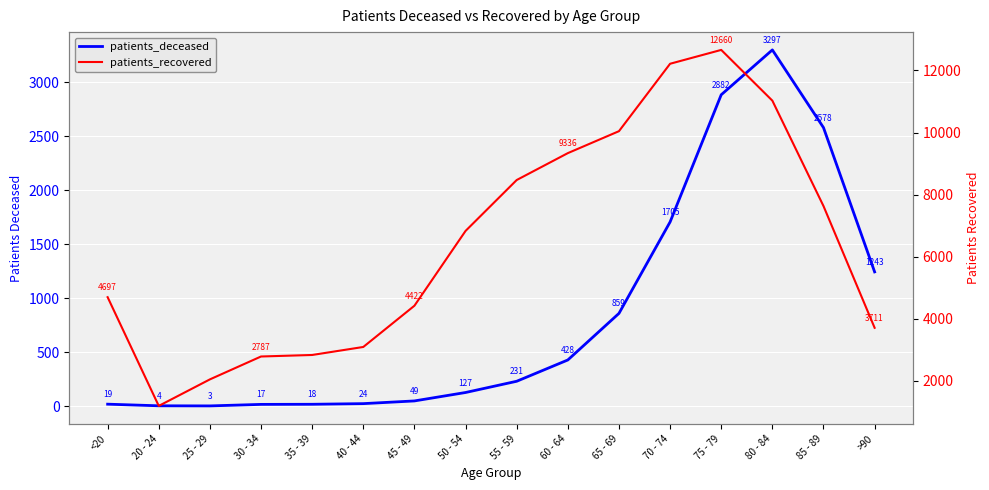

Where does the patients_deceased series first go above 231?

60 - 64